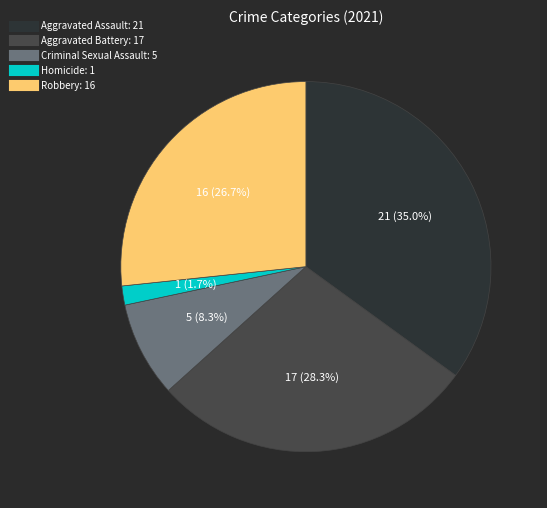

To the nearest percent, what portion does Aggravated Battery represent?

28%